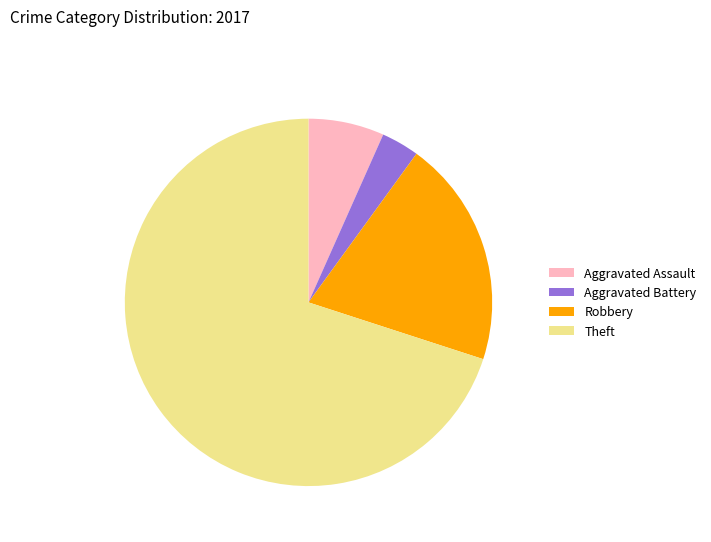

Which slice is the largest?

Theft